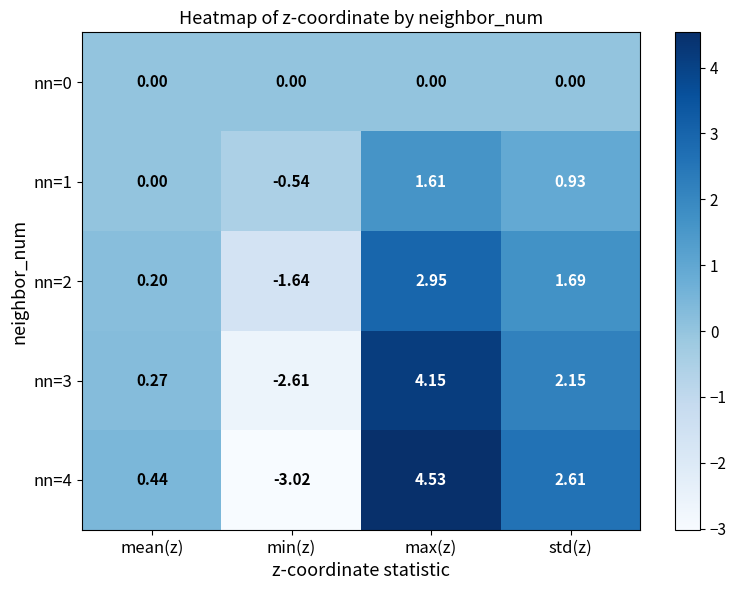

Is the value of nn=4 at max(z) greater than the value of nn=2 at mean(z)?

Yes